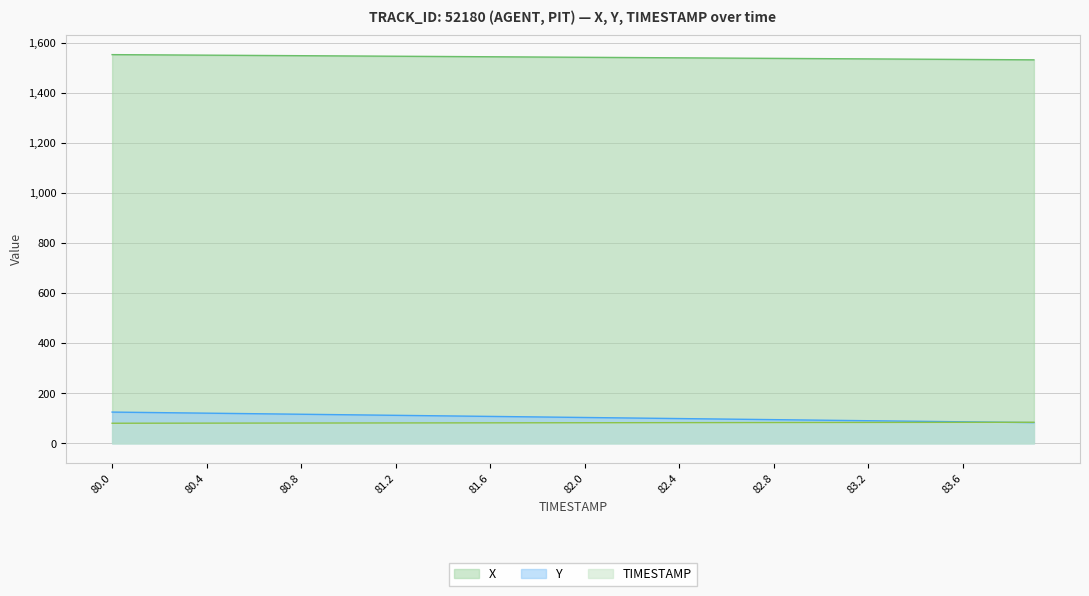

What is the maximum value shown in the chart?

1552.5